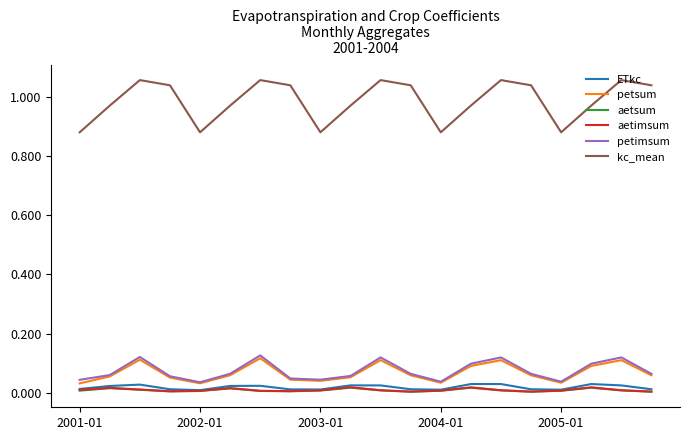

Which series has the widest spread of values?

kc_mean